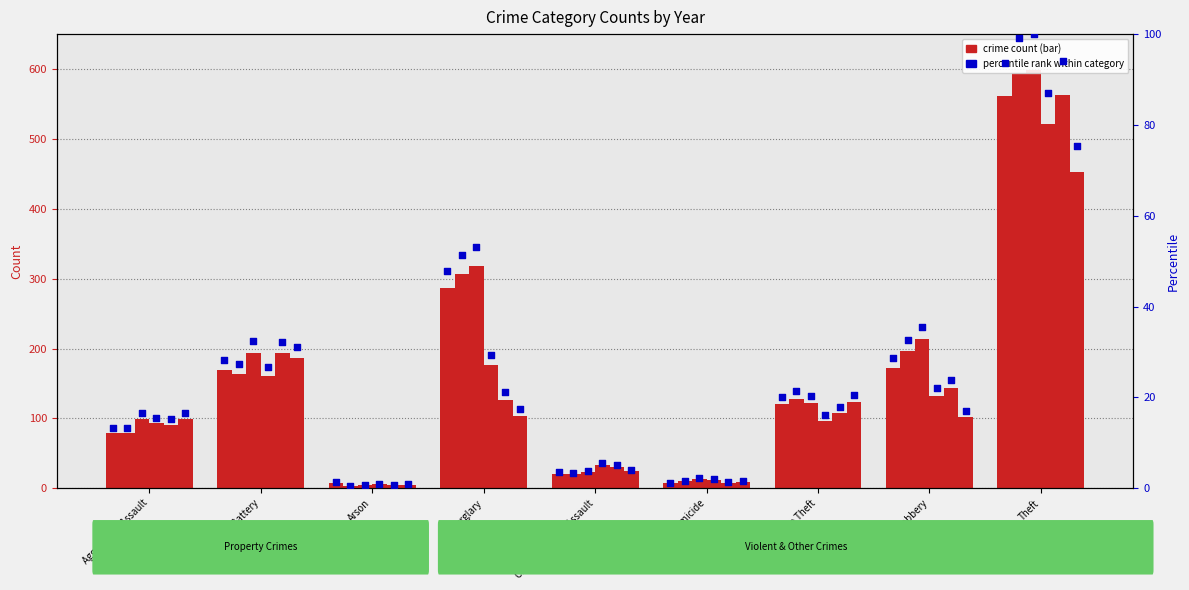

Between Theft and Aggravated Battery, which is larger?

Theft